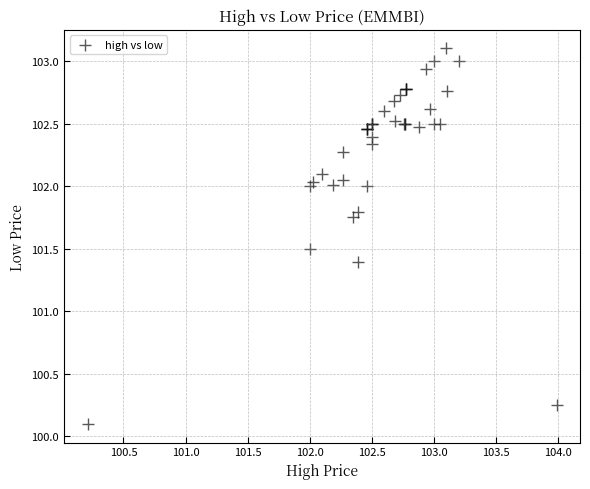

What Y value in the scatter plot is closest to 101?

101.4